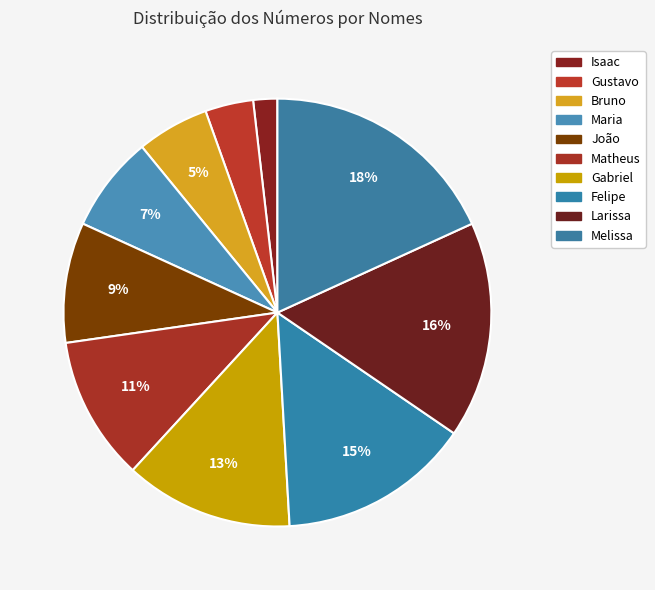

How many slices are in this pie chart?

10